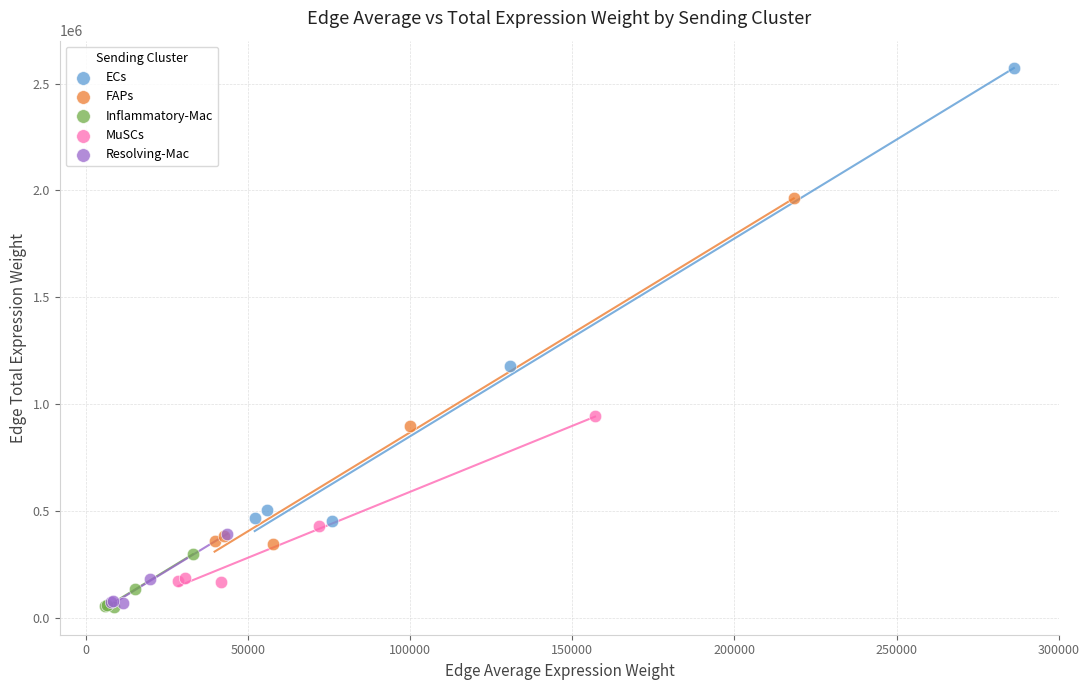

Which series reaches the maximum Y coordinate?

ECs